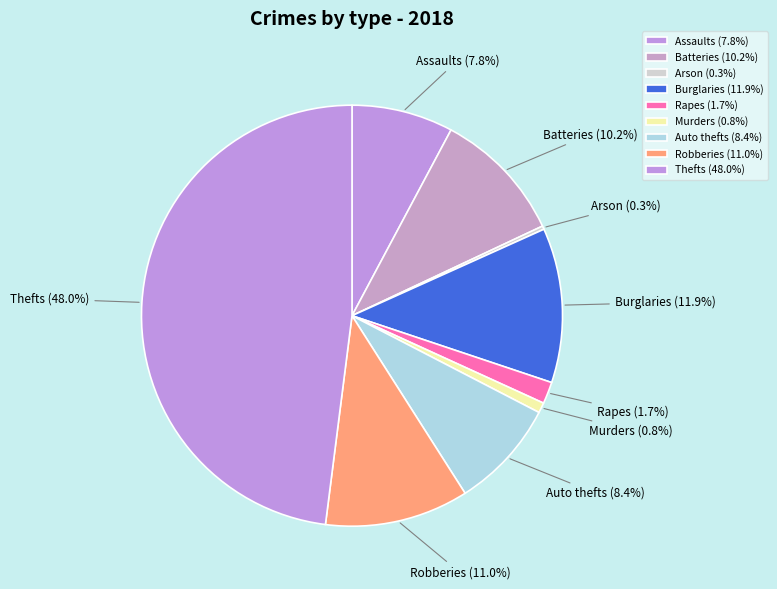

What is the ratio of the value at Auto thefts (8.4%) to the value at Murders (0.8%)?

10.7